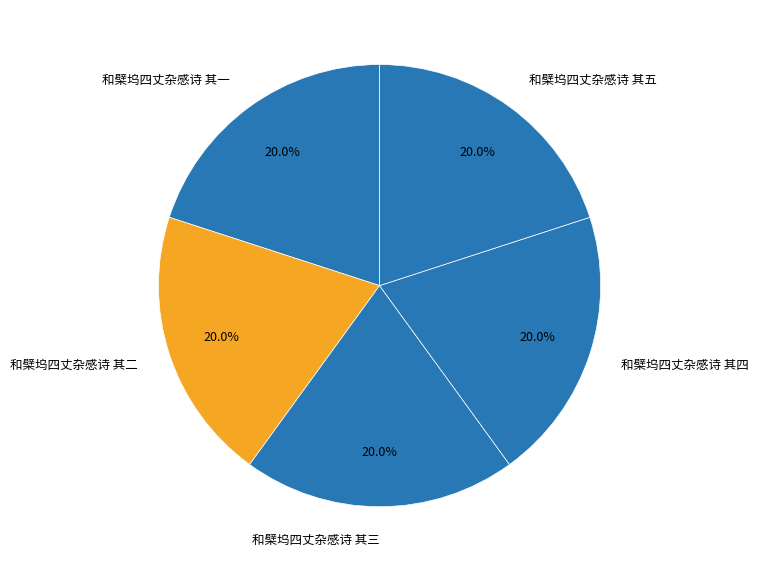

What is the ratio of the value at 和檗坞四丈杂感诗 其五 to the value at 和檗坞四丈杂感诗 其四?

1.0